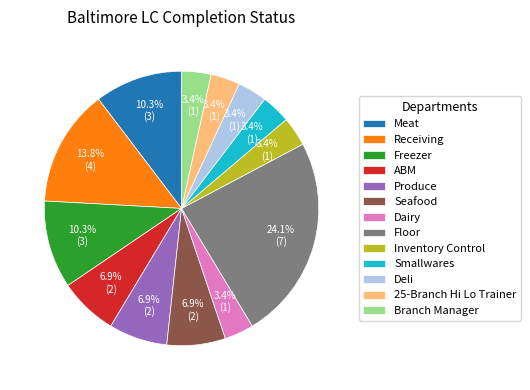

Is there a majority slice in this chart?

No